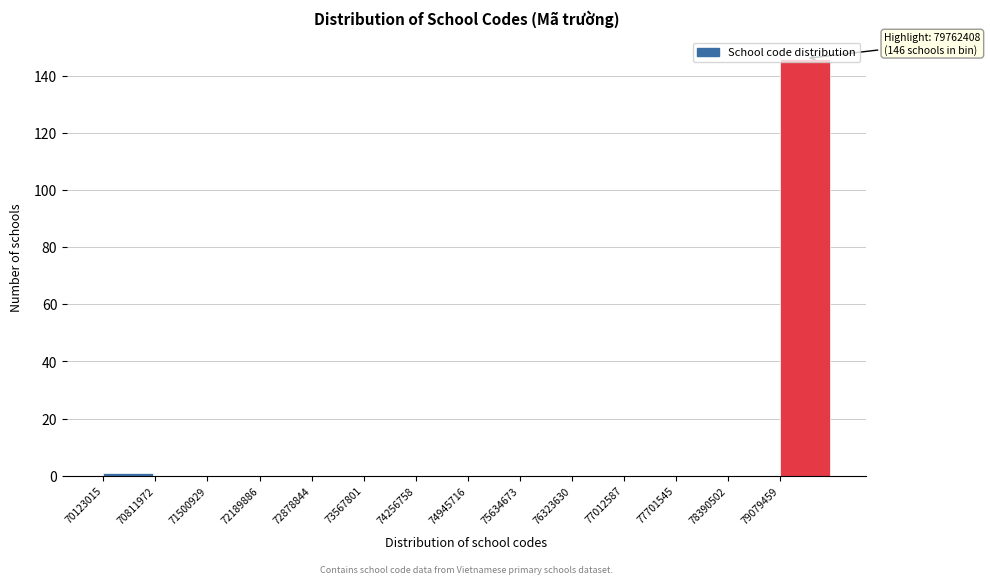

Which range on the x-axis has the tallest bar?

79100000 to 79800000